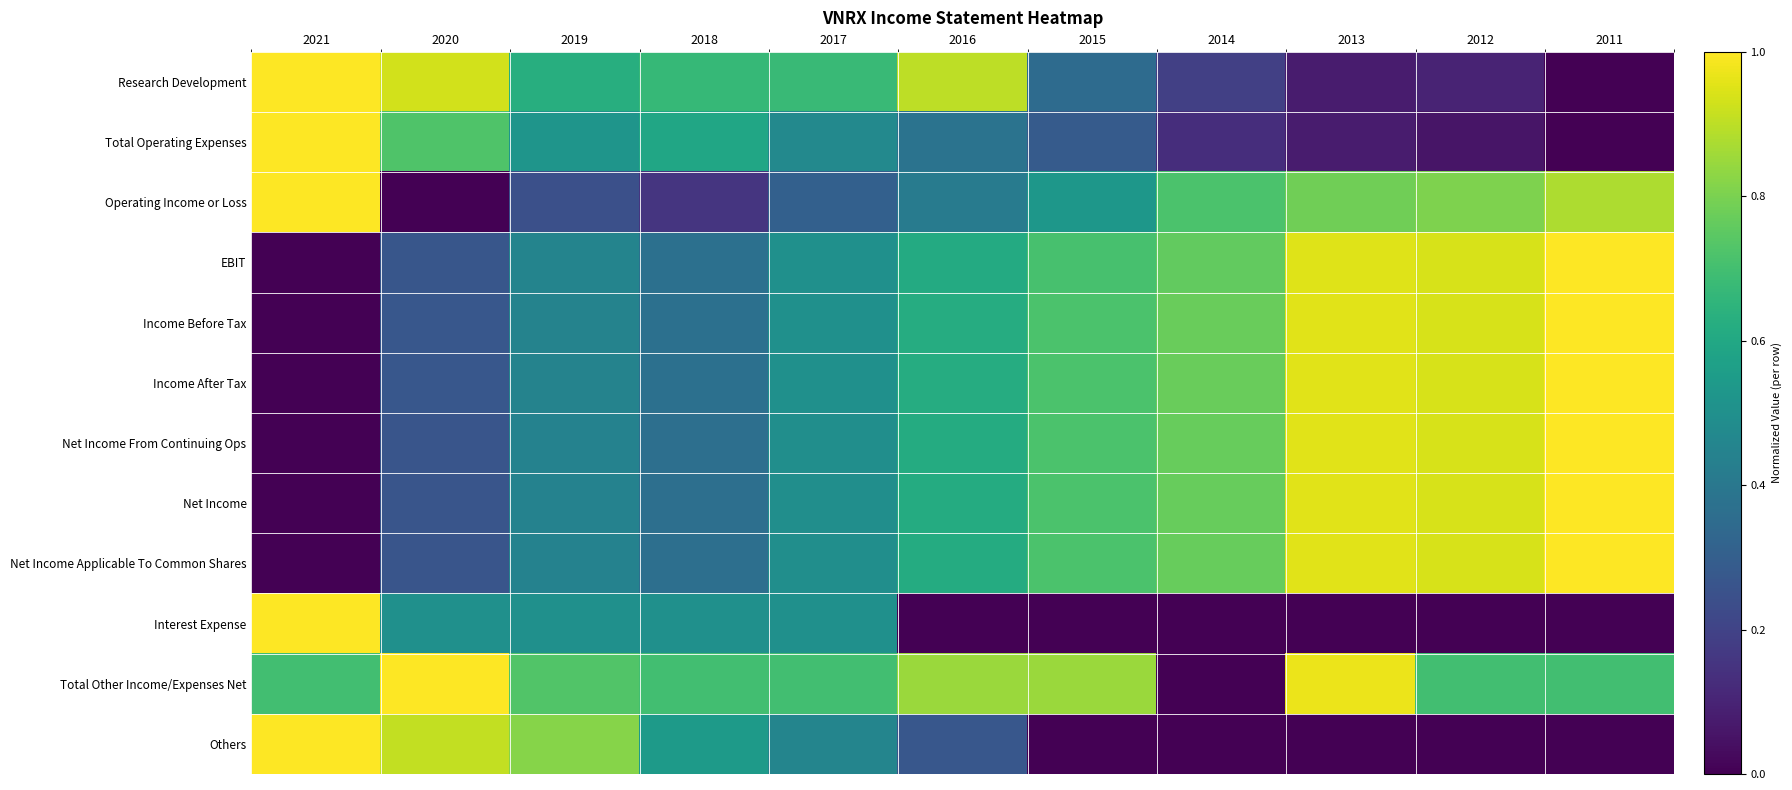

How many distinct data groups are displayed?

12